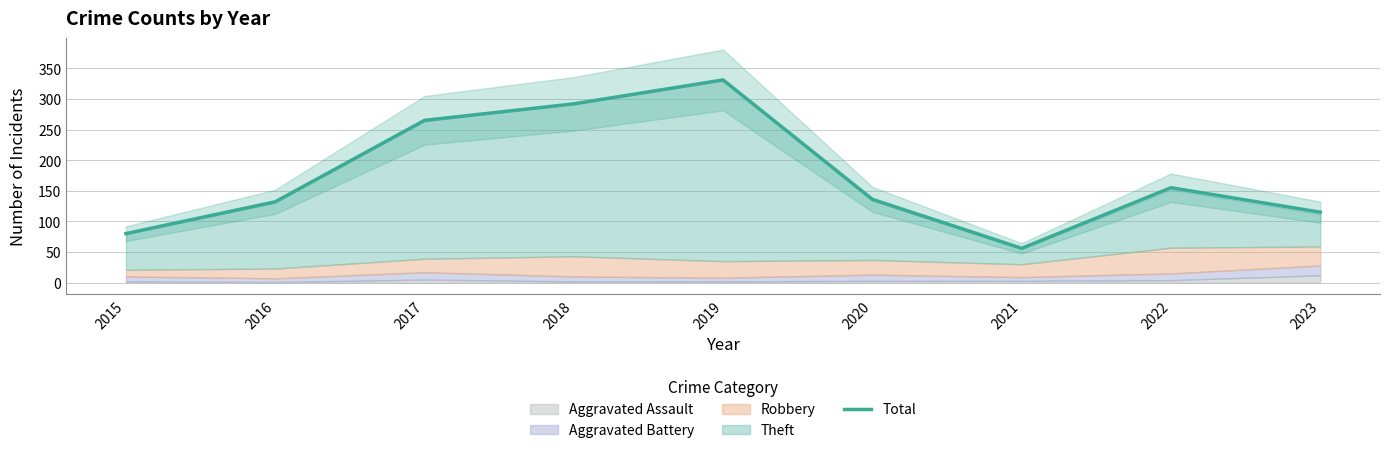

What is the value of the 8th point from the left?

155